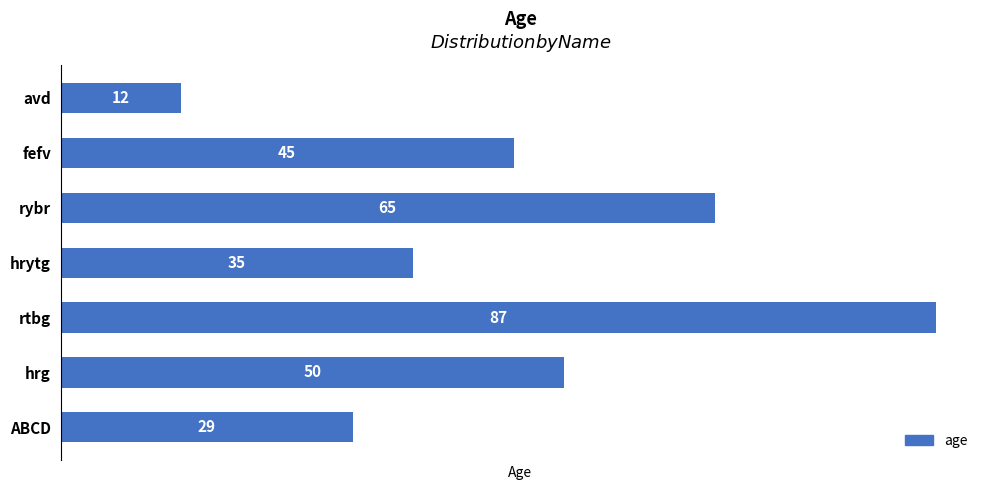

What is the ratio of the value at hrytg to the value at hrg?

0.7